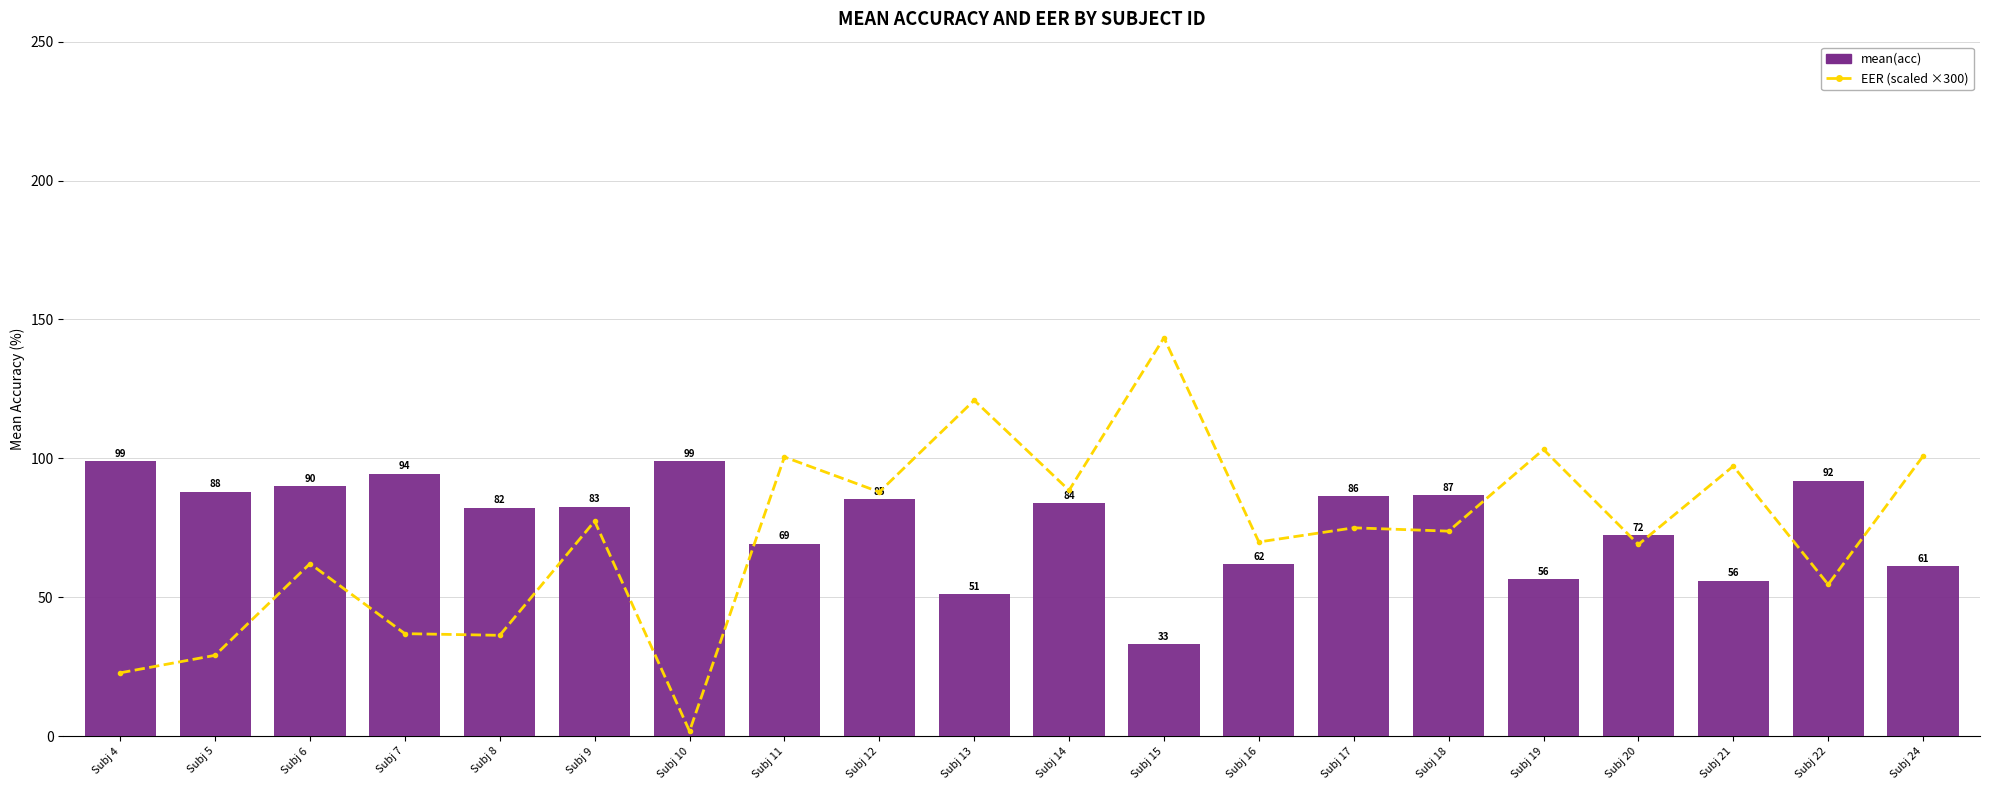

What is the value of the mean(acc) bar at the 12th from the left?

33.0